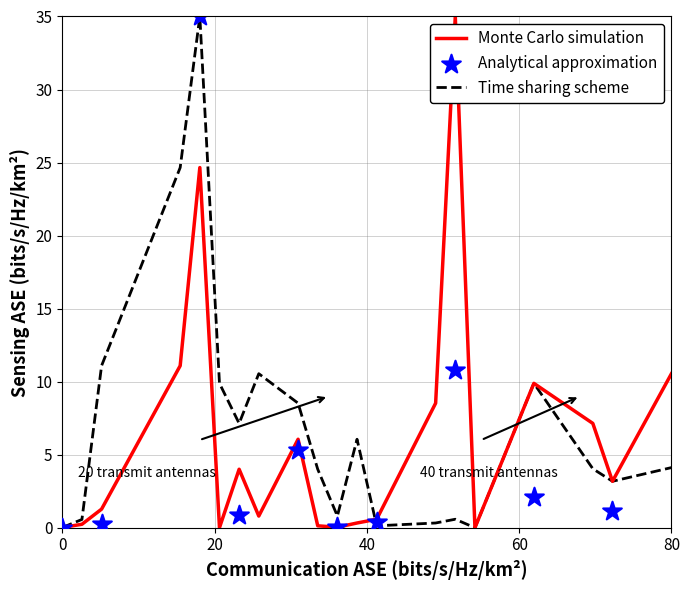

Which series has the largest total across all categories?

Time sharing scheme